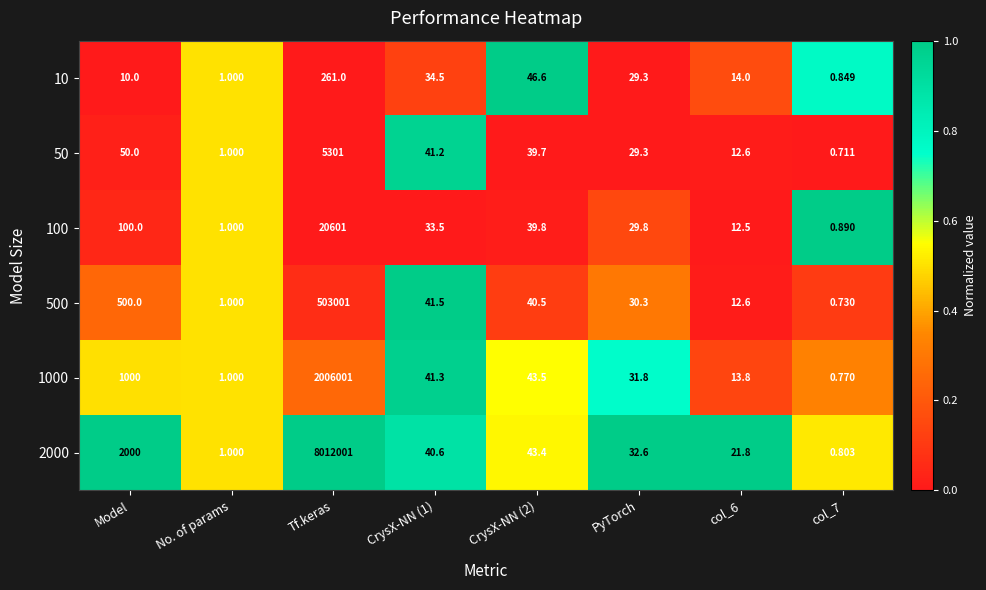

How many values in the 100 series exceed 33?

4